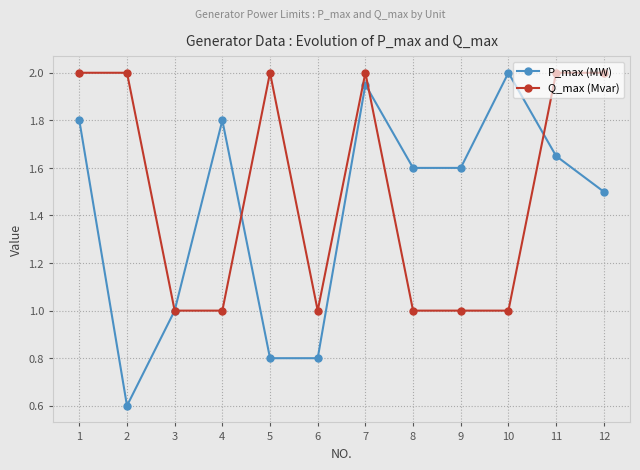

At which category does P_max (MW) reach its first local valley?

2